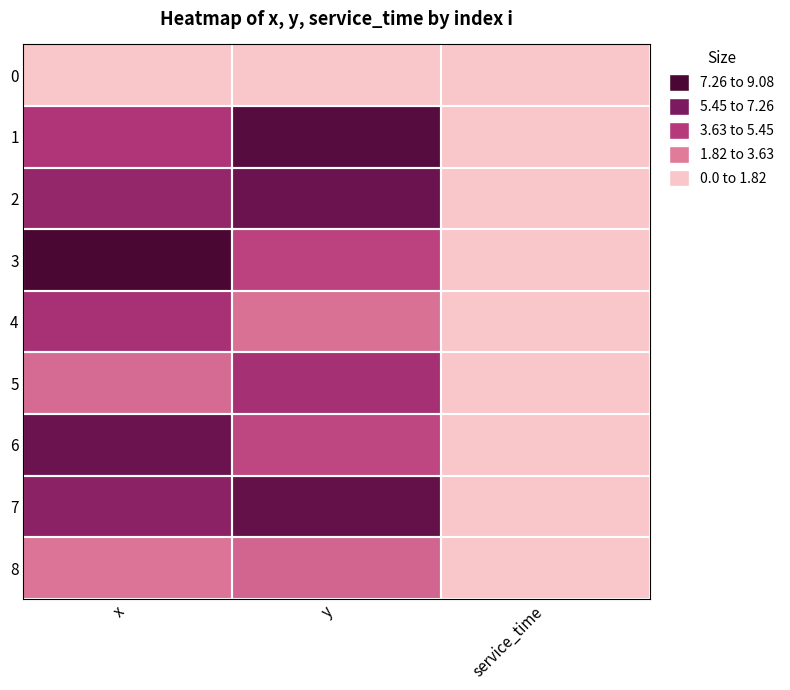

Rank the series at x from lowest to highest value.

0, 8, 5, 1, 4, 2, 7, 6, 3